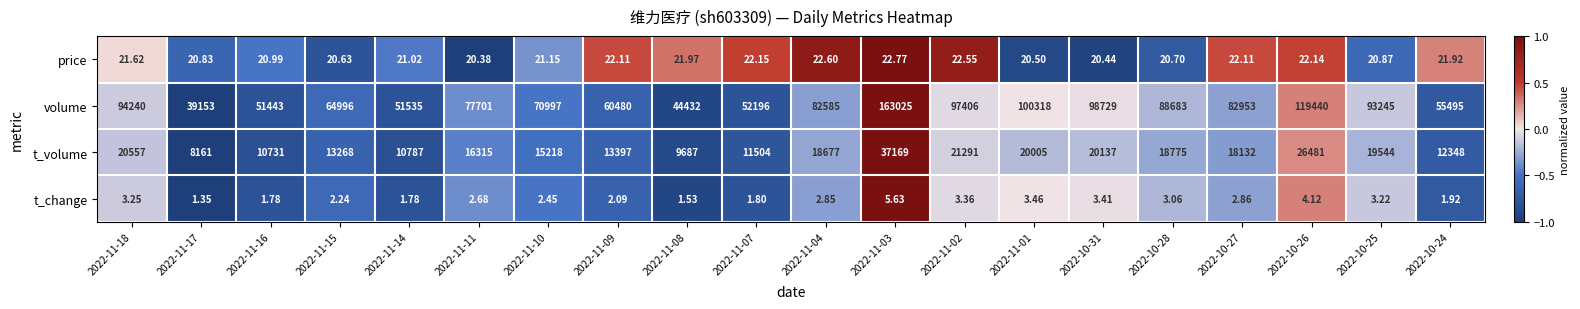

Is the value of price at 2022-11-08 greater than the value of t_volume at 2022-10-25?

No